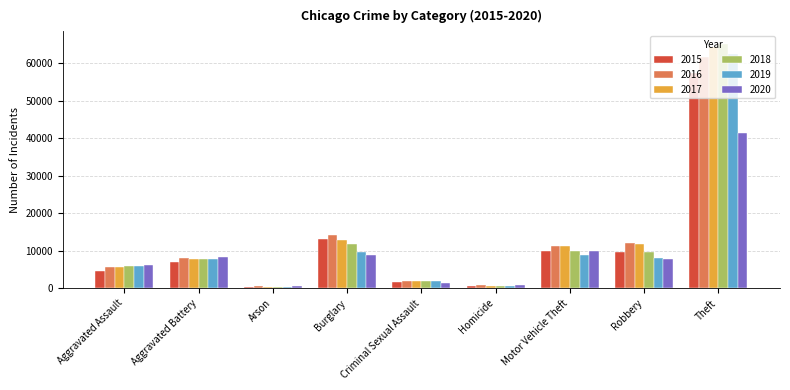

How many data points in 2019 are less than 7858?

4